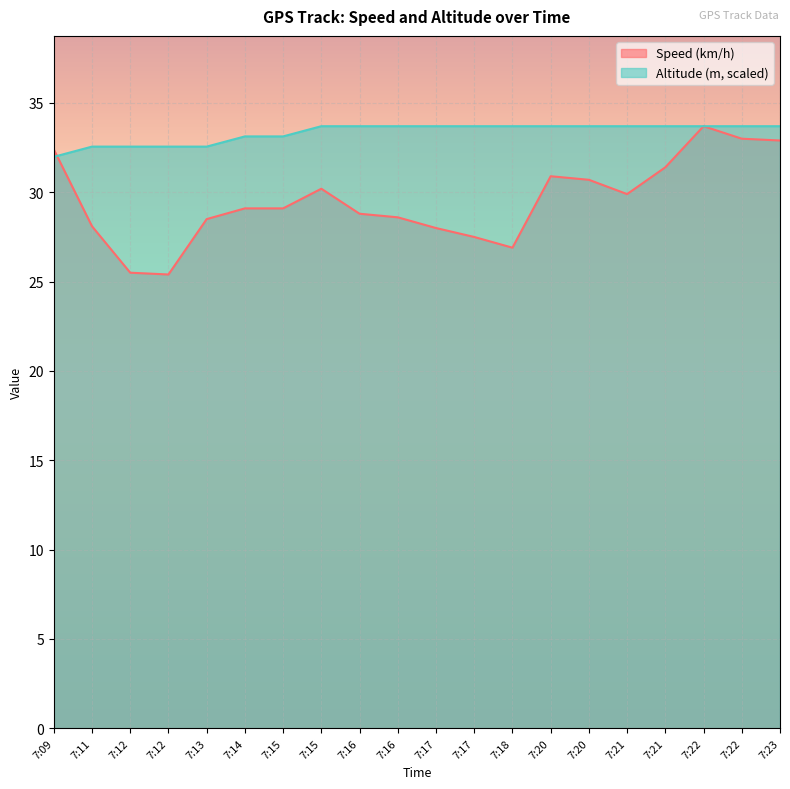

True or false: Altitude (m) and Speed (km/h) intersect in this chart.

True